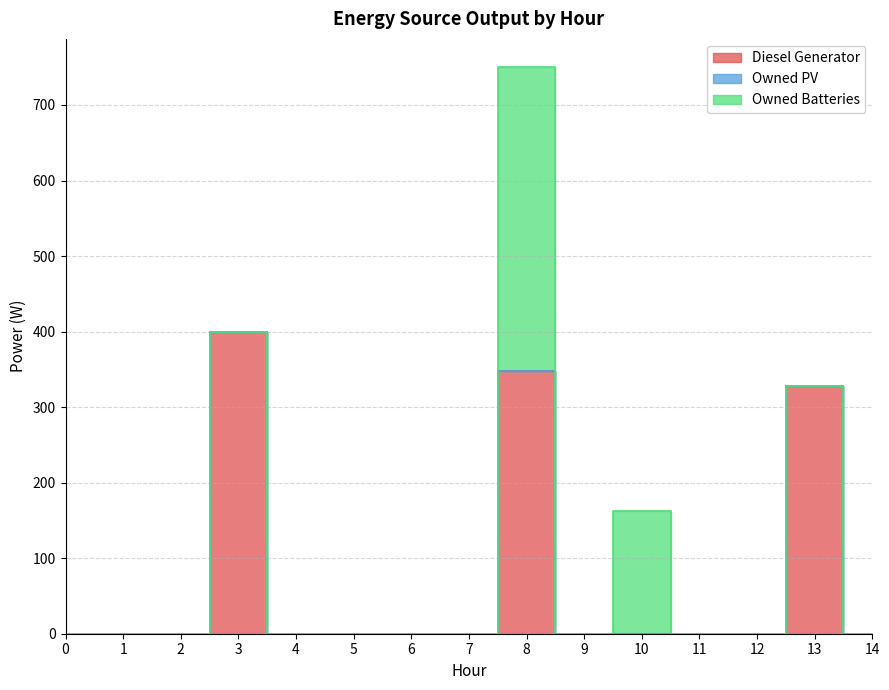

At which category is the sum across all series the highest?

8